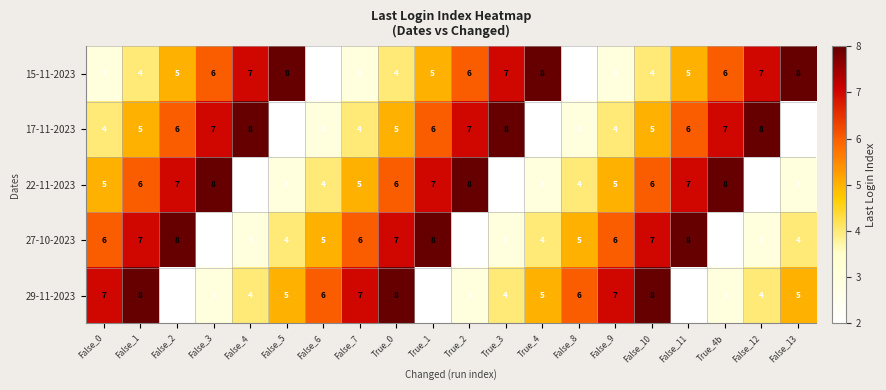

What is the spread (max minus min) of values at False_11?

6